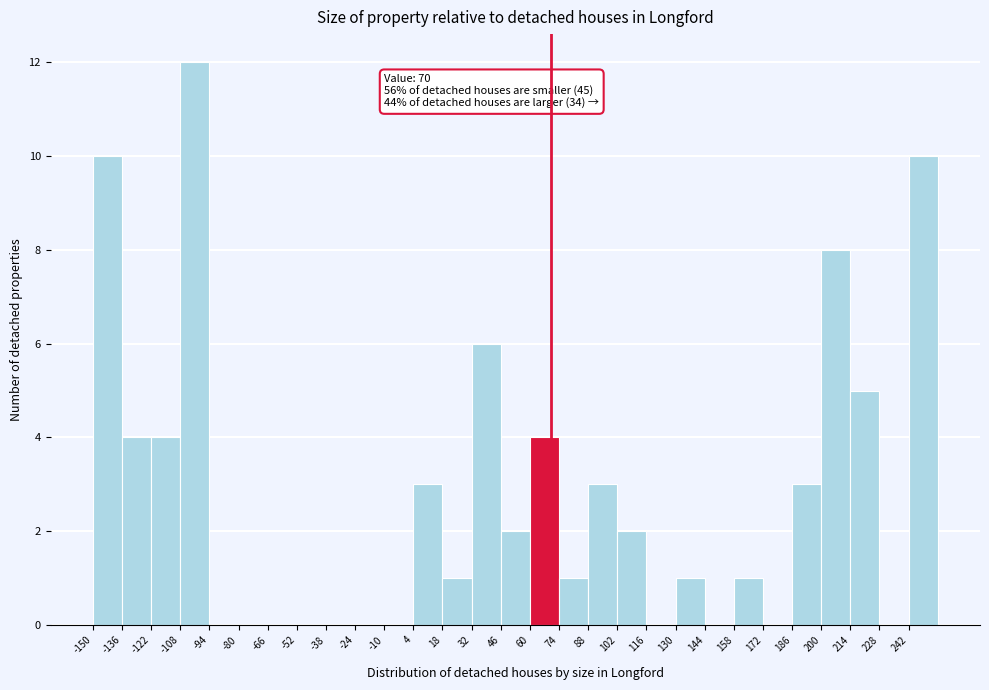

Over which range of the x-axis is the bar tallest?

-108 to -94